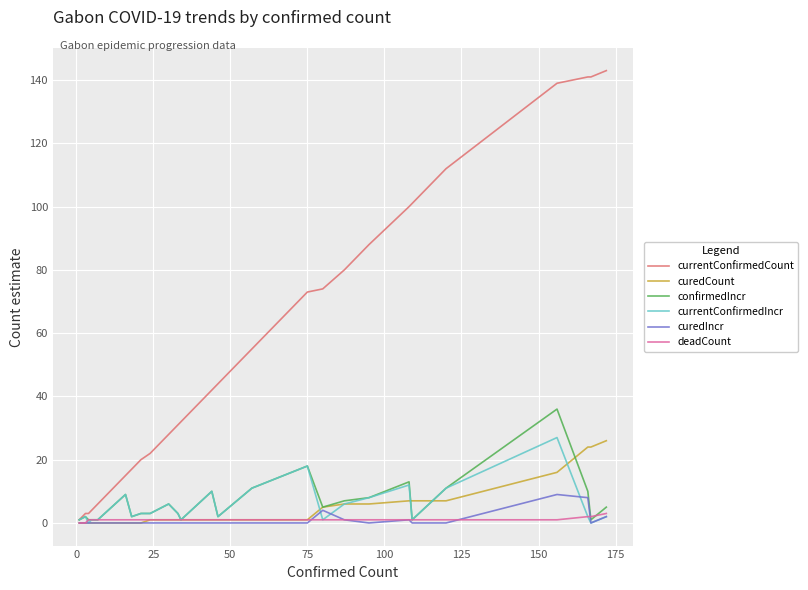

Which series has the largest total across all categories?

currentConfirmedCount